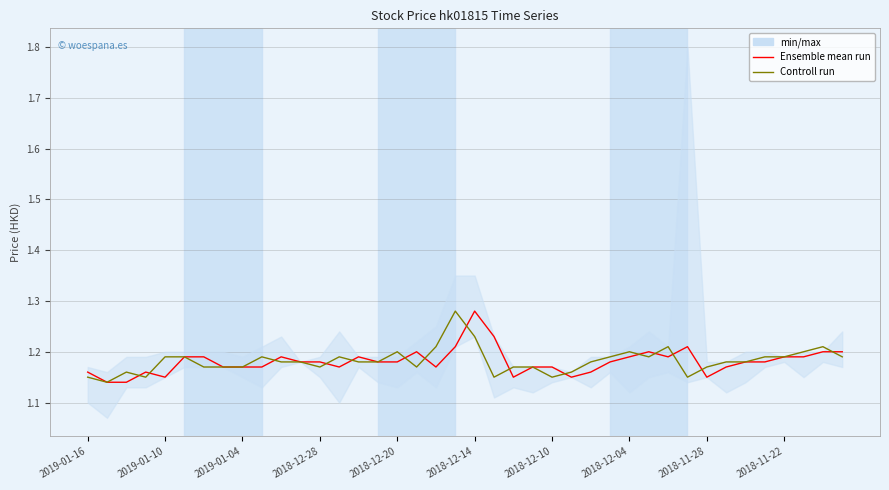

At which category is the sum across all series the highest?

2018-12-14